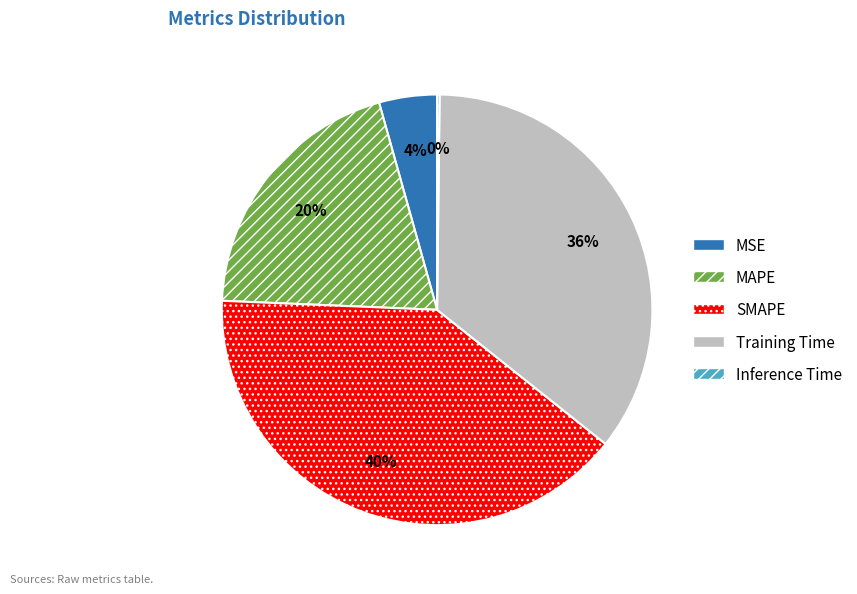

Is there any slice that represents more than half of the pie?

No